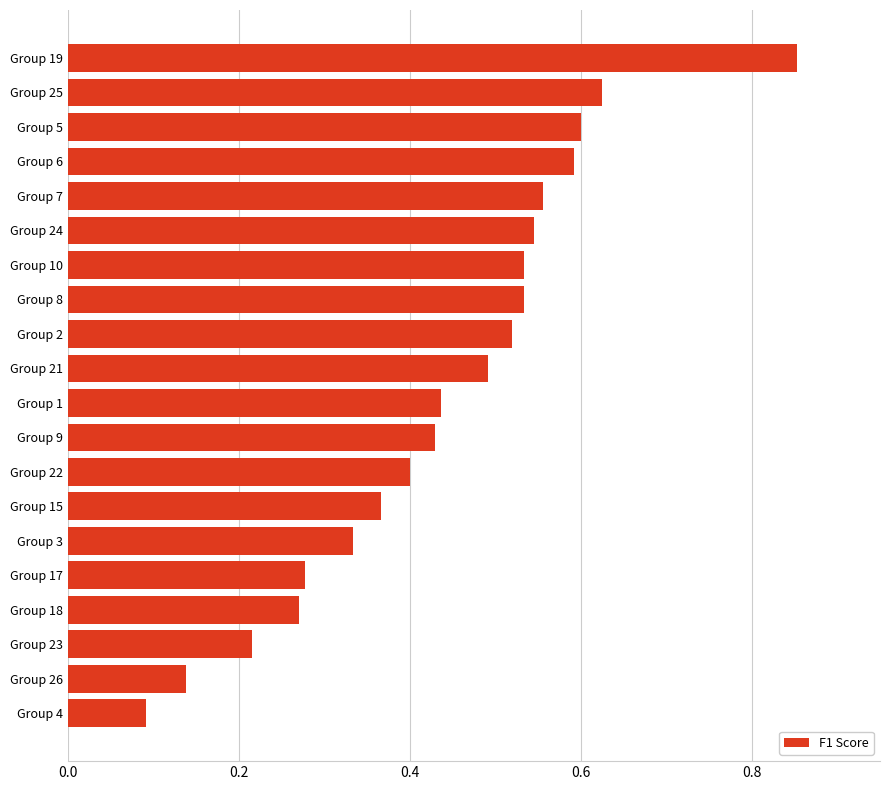

True or false: the data shows 0.5 at Group 2.

True